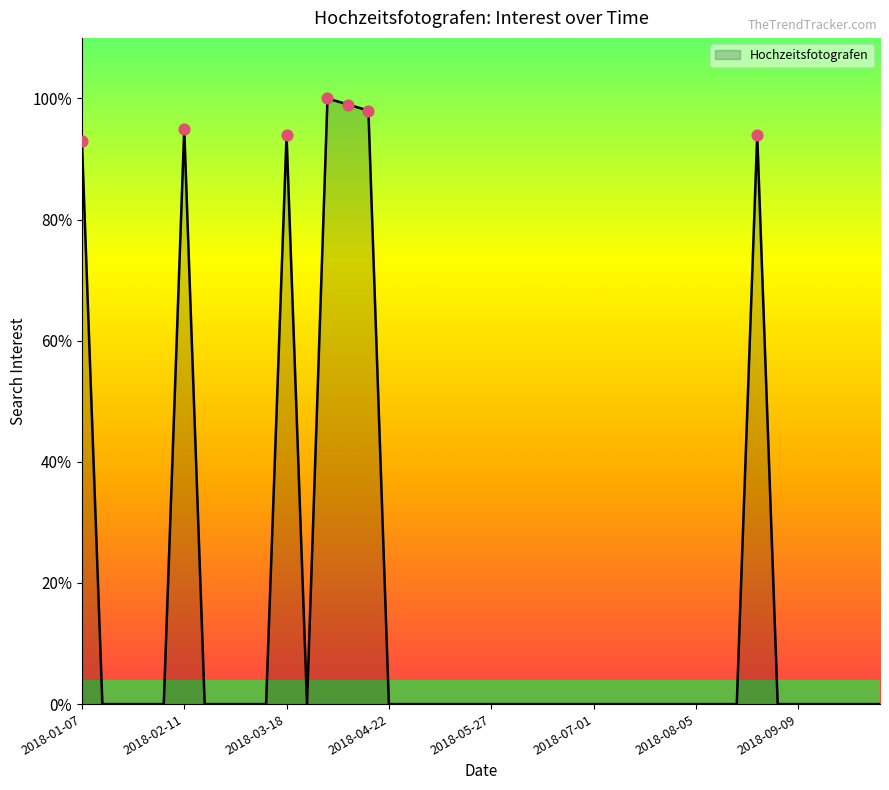

What is the greatest value displayed?

100